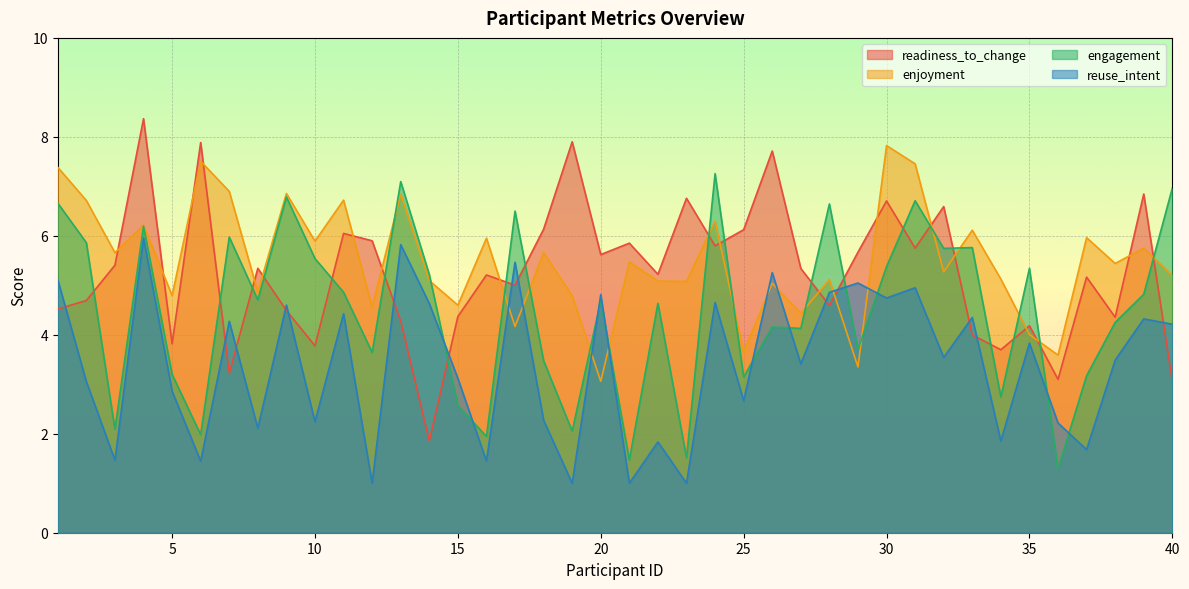

Which category has the lowest value across all series?

12